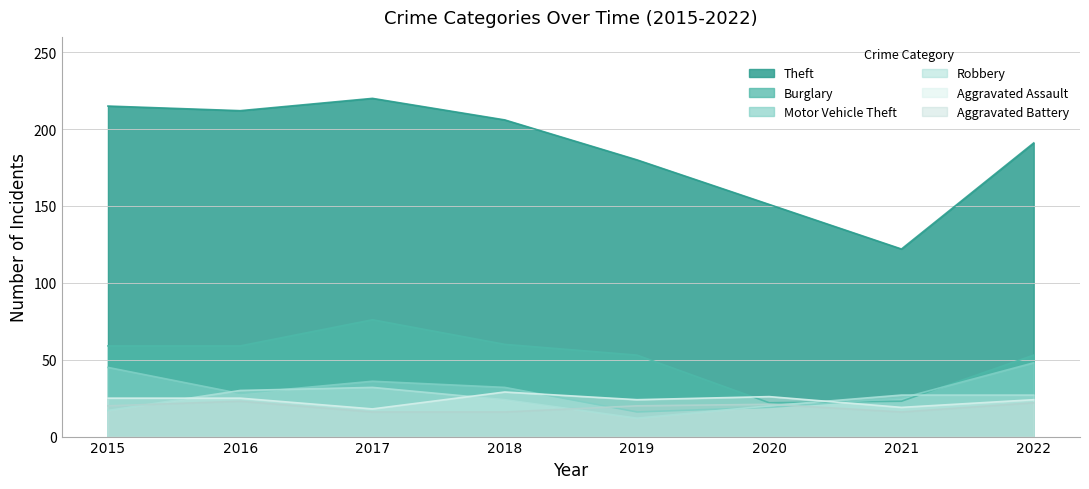

List the series in order of their peak value, highest first.

Theft, Burglary, Motor Vehicle Theft, Robbery, Aggravated Assault, Aggravated Battery